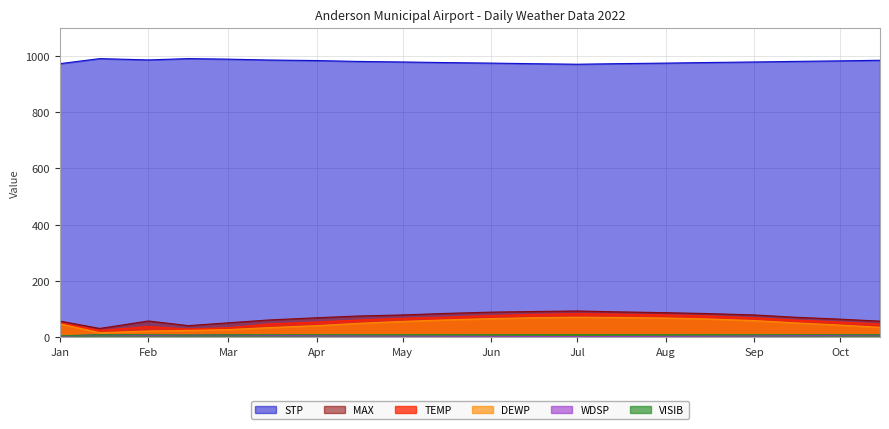

At 2022-05-15, list the series in order from smallest to largest.

WDSP, VISIB, DEWP, TEMP, MAX, STP